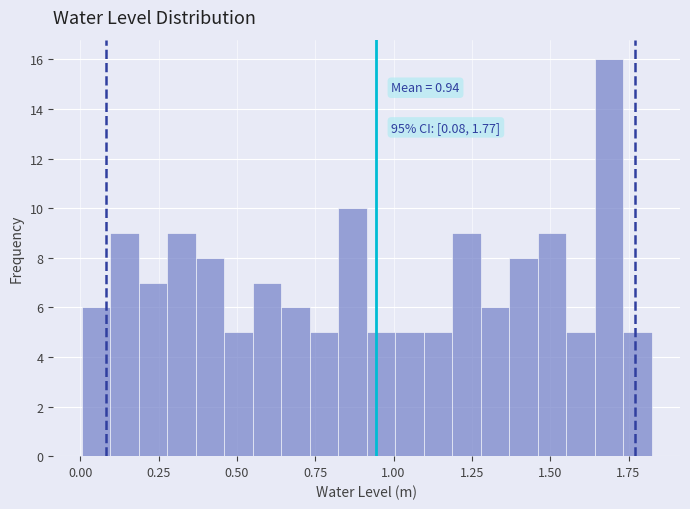

Around what value on the x-axis is the tallest bar? Give the approximate position of its centre, as read against the axis.

1.70